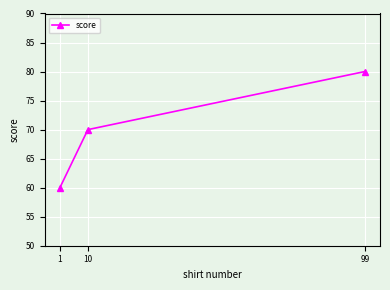

At which category does the chart reach its peak across all series?

99